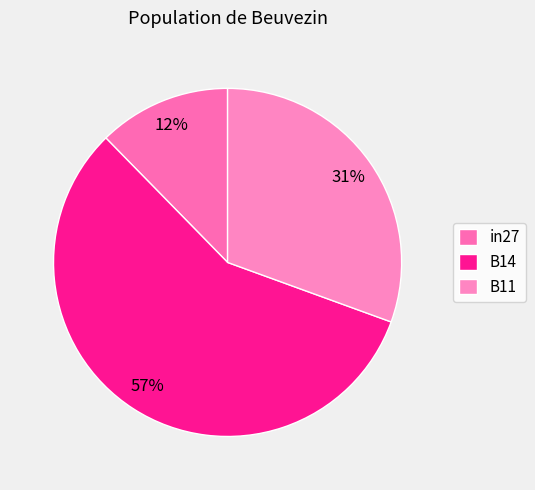

What is the largest slice in the pie chart?

B14